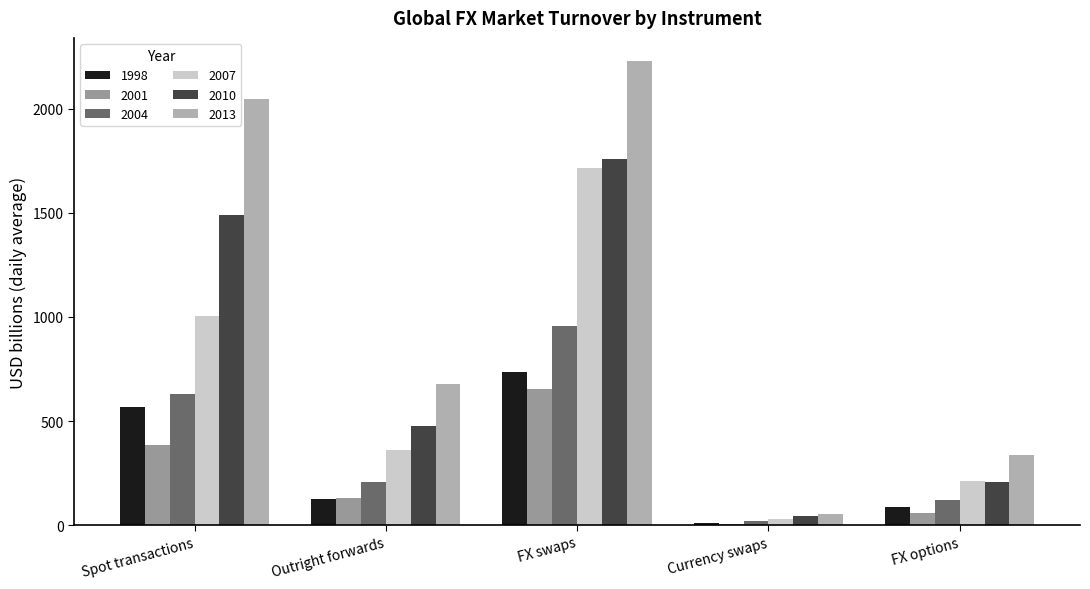

How many bars are there in each group?

6